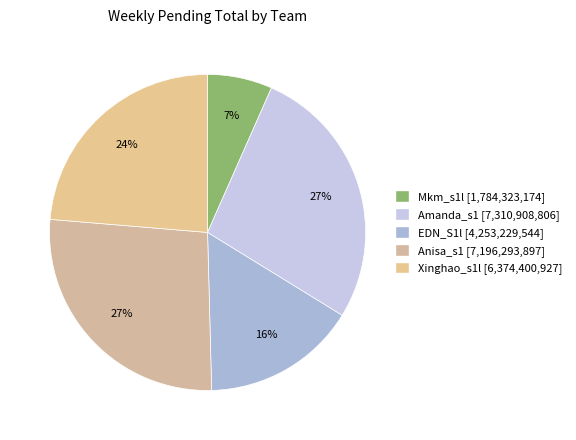

What is the smallest slice in the pie chart?

Mkm_s1l